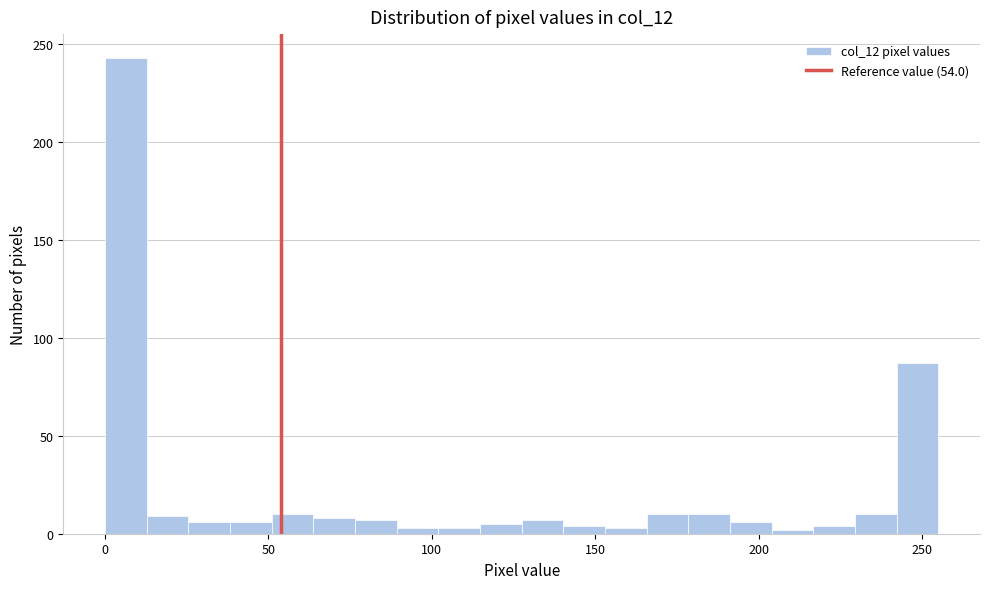

Read against the x-axis, roughly where is the centre of the tallest bar?

5